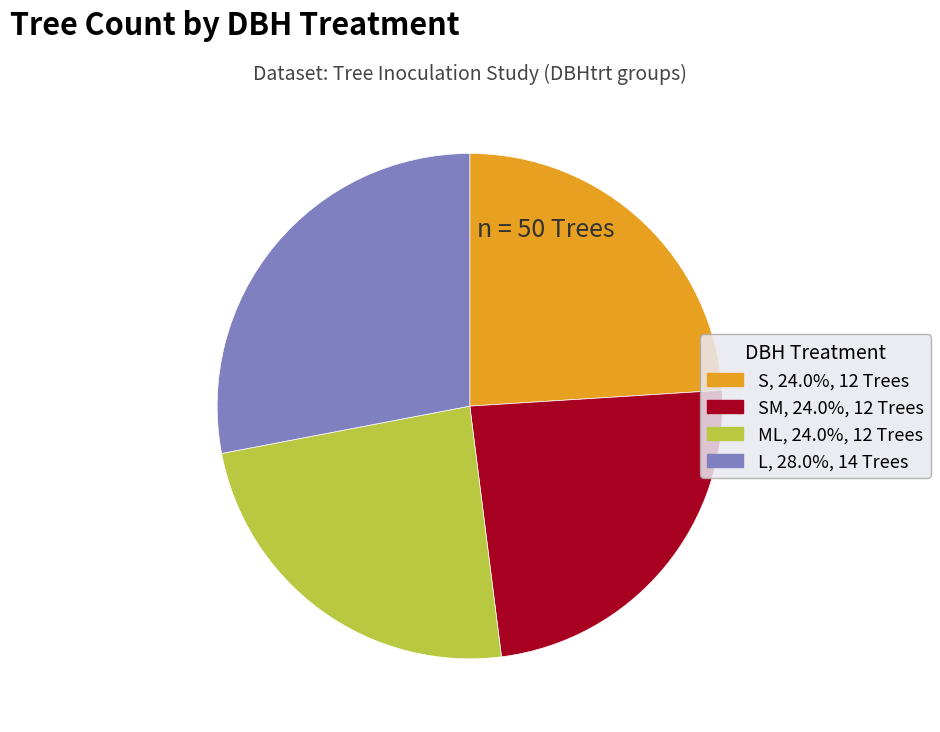

Is there any slice that represents more than half of the pie?

No